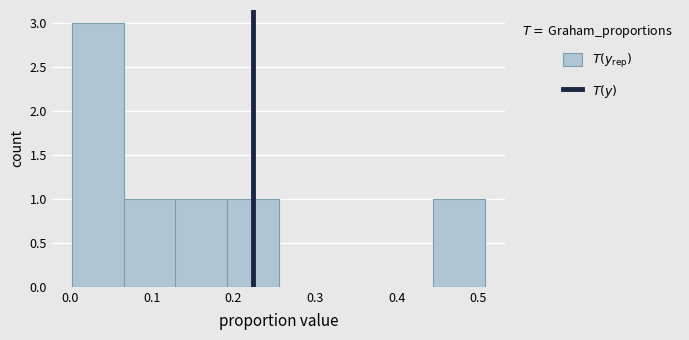

Reading left to right, list every bar in this chart as the range it spans on the x-axis followed by its height. Neither the bar edges nor the heights are printed on the chart, so give them approximately, as read against the axes.

0.00 to 0.07: 3
0.07 to 0.13: 1
0.13 to 0.19: 1
0.19 to 0.26: 1
0.26 to 0.32: 0
0.32 to 0.38: 0
0.38 to 0.44: 0
0.44 to 0.51: 1